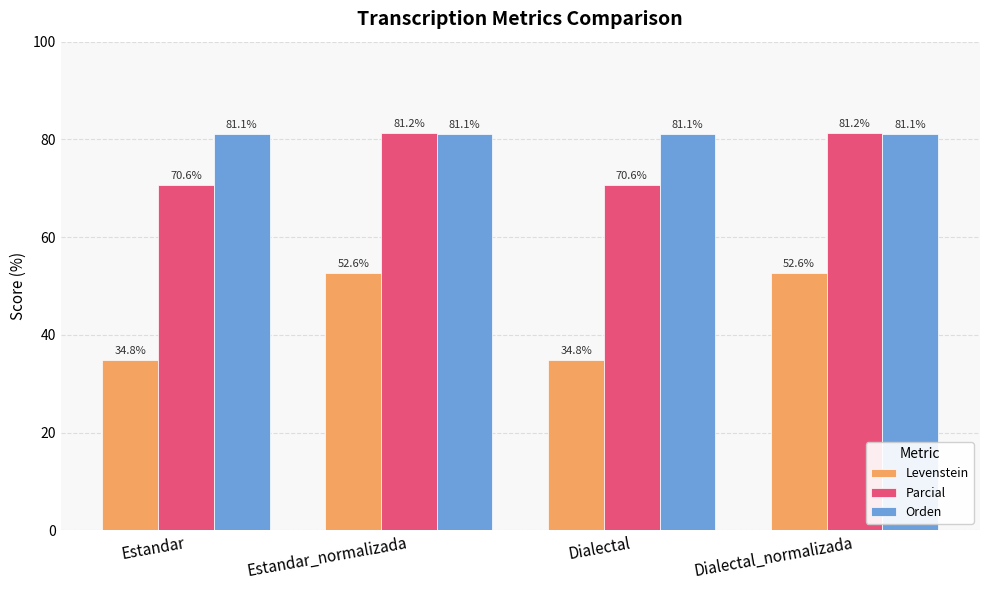

What is the value of the Orden bar at the 1st from the left?

81.1